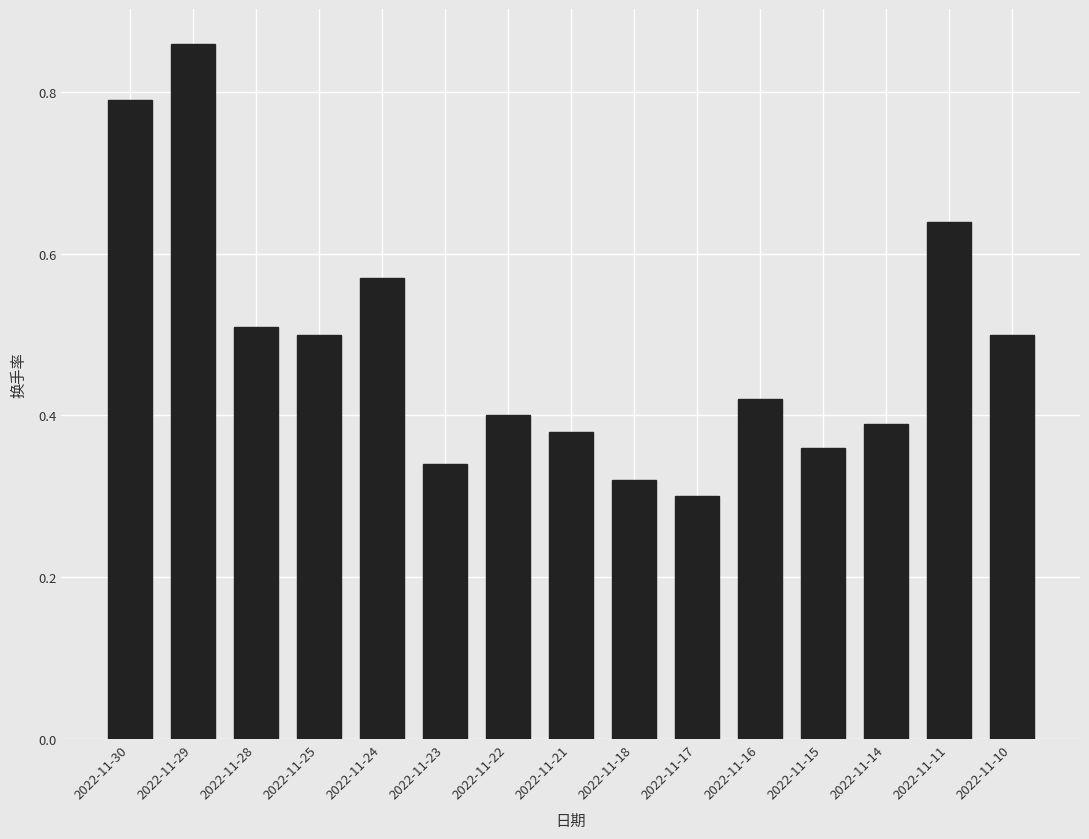

Count the values in the range 0 to 1.

15